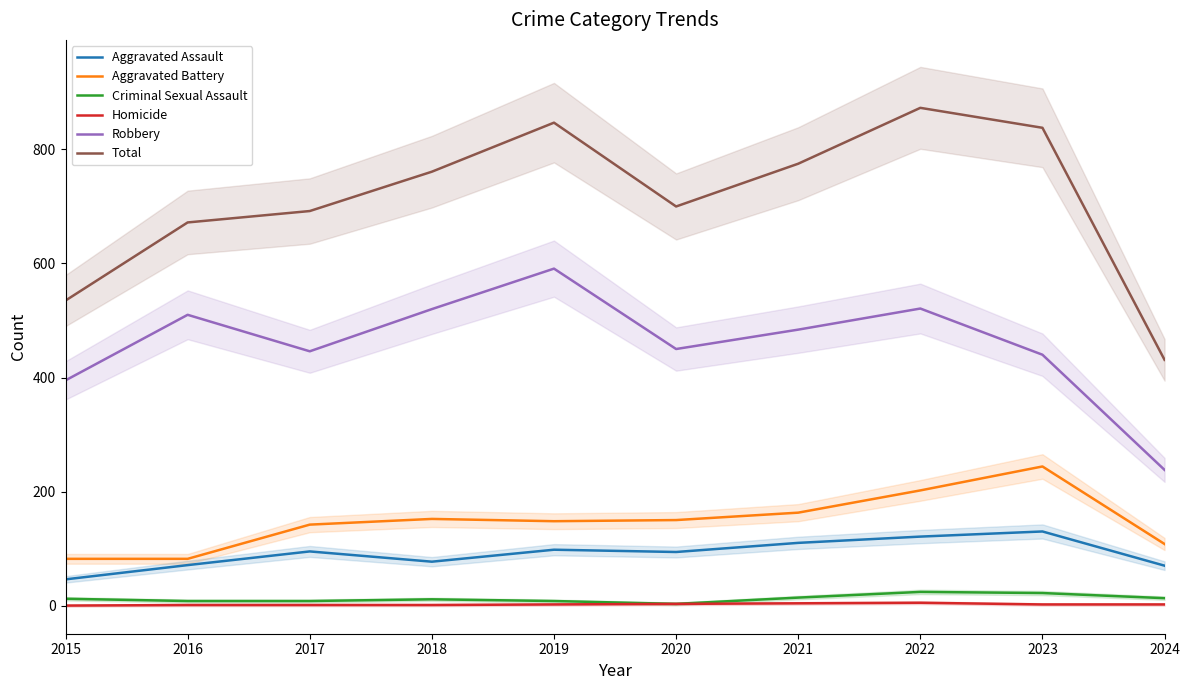

Where is the first local minimum for Aggravated Assault?

2018